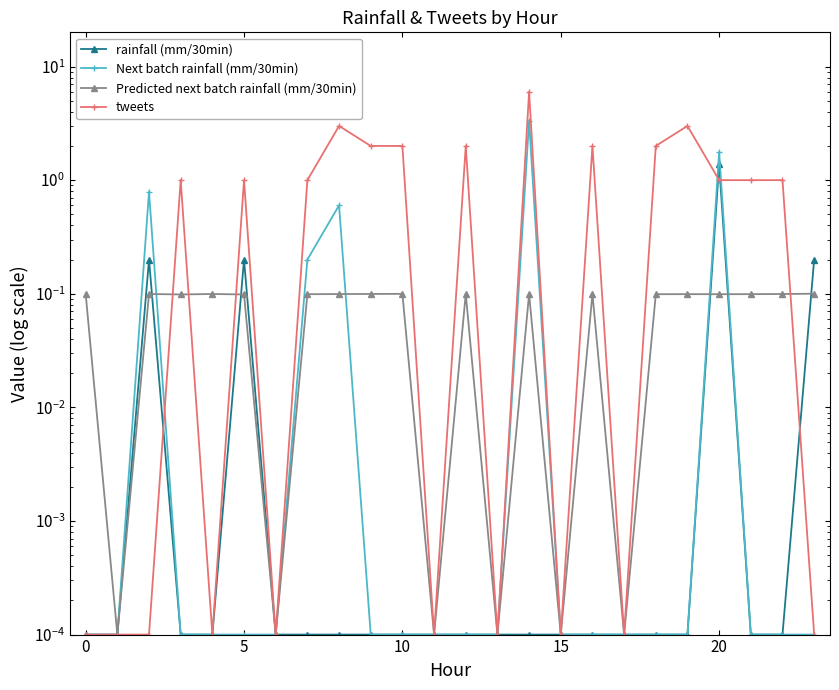

What is the label of the 3rd point from the right?

21